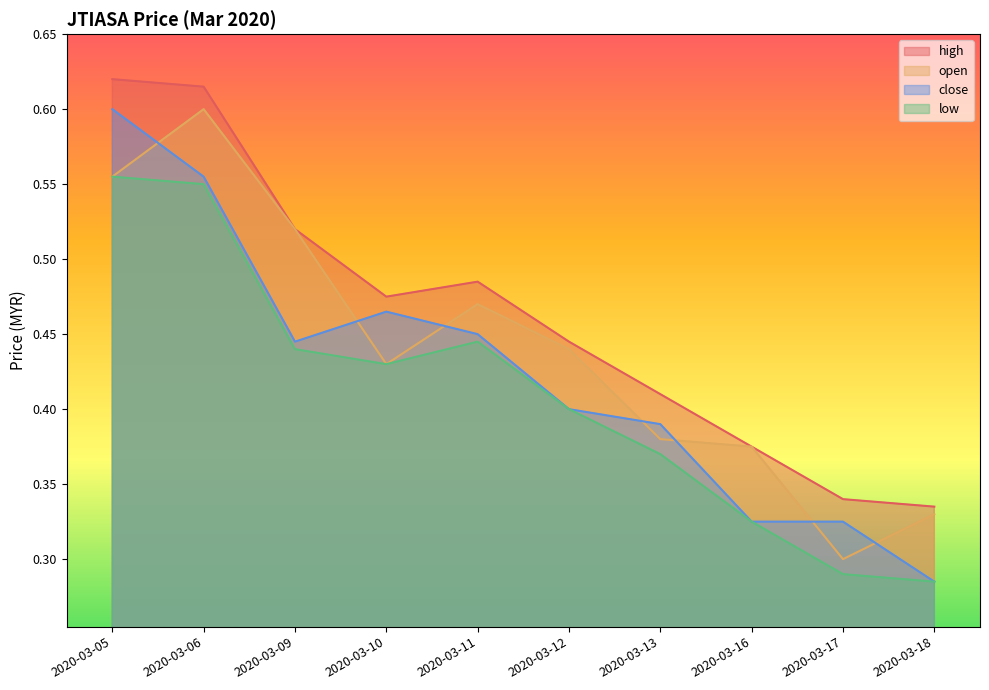

True or false: high and open intersect in this chart.

False